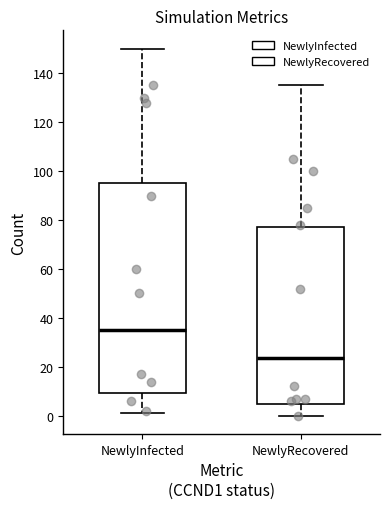

Where is the upper edge of the box for NewlyInfected on the y-axis? The values are not printed on the chart, so give them approximately, as read against the axis.

96